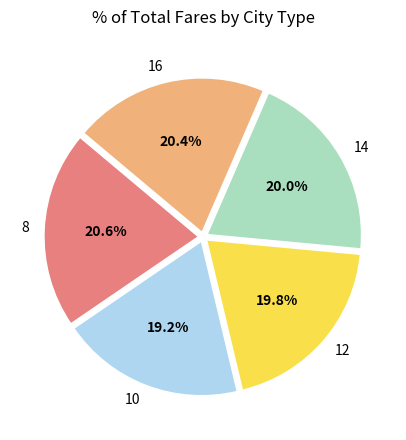

How many slices are in this pie chart?

5